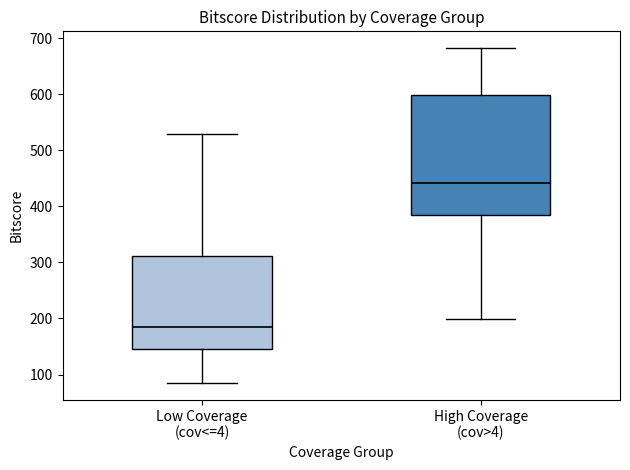

Reading left to right, read every box against the y-axis: the position of its median line, the range the box covers, and the ends of its whiskers. The values are not printed on the chart, so give them approximately, as read against the axis.

Low Coverage (cov<=4): median 180, box 150 to 310, whiskers 80 to 530
High Coverage (cov>4): median 440, box 380 to 600, whiskers 200 to 680